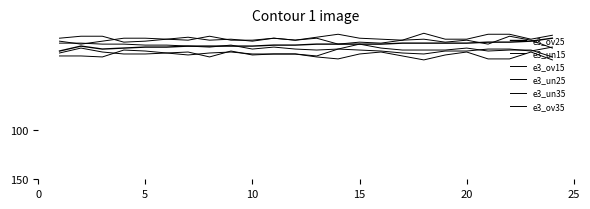

How many lines are shown in the chart?

6